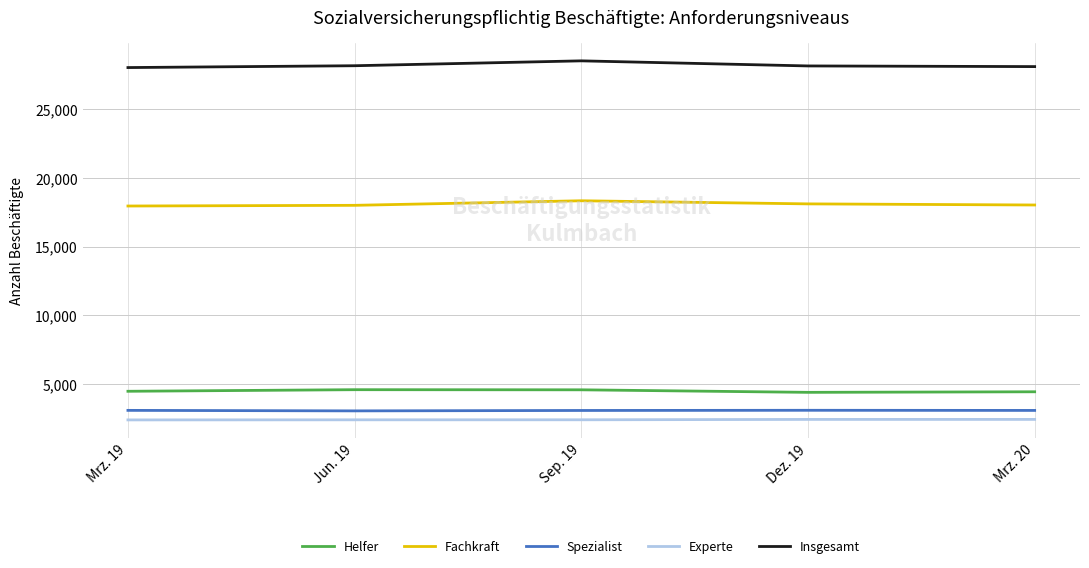

What is the approximate value of Spezialist at Mrz. 19, to the nearest 5?

3100